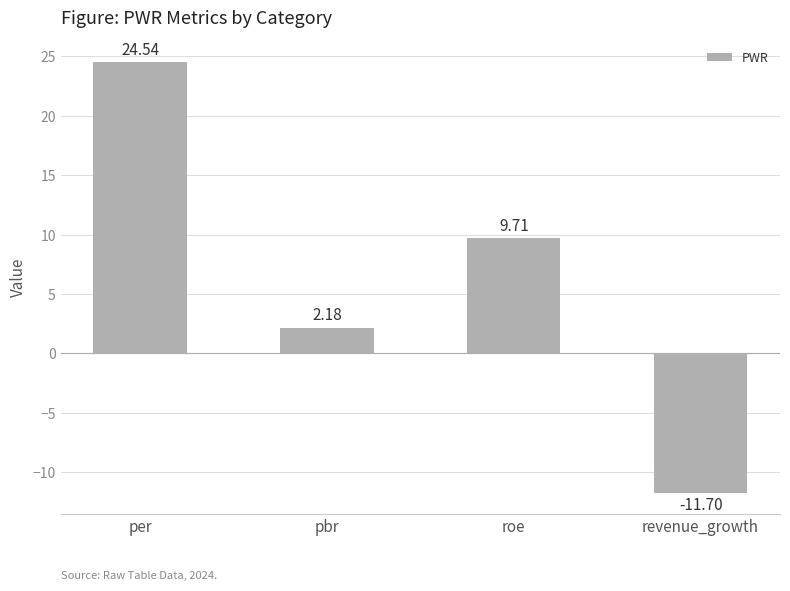

What is the smallest value displayed?

-11.7